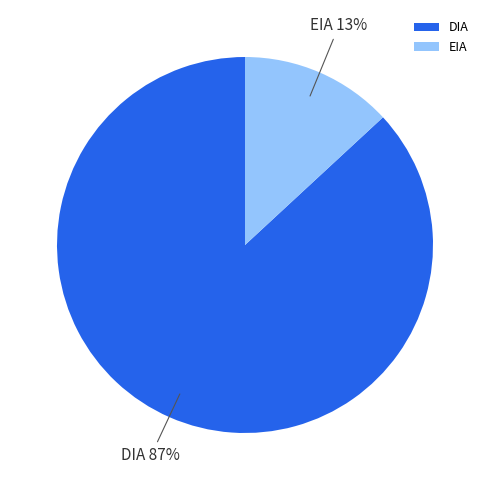

How many segments does this pie chart have?

2